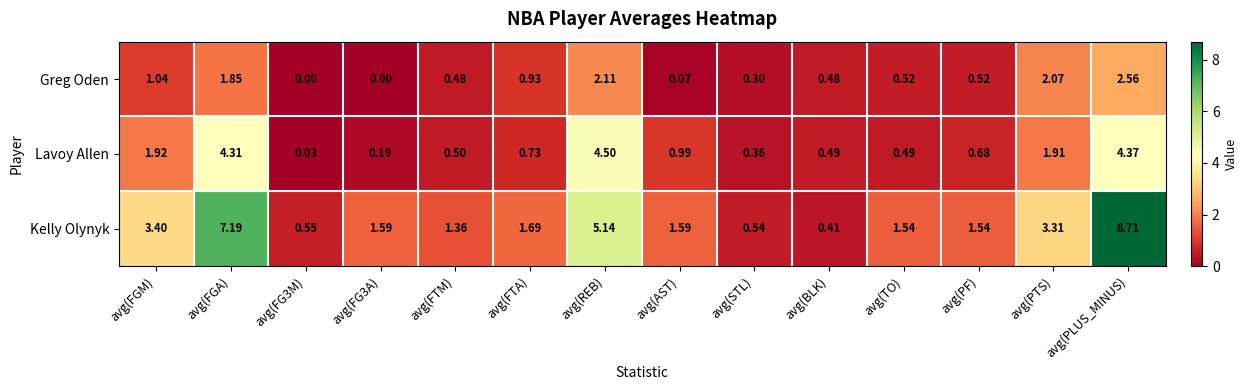

Which series has the largest range (max minus min)?

Kelly Olynyk